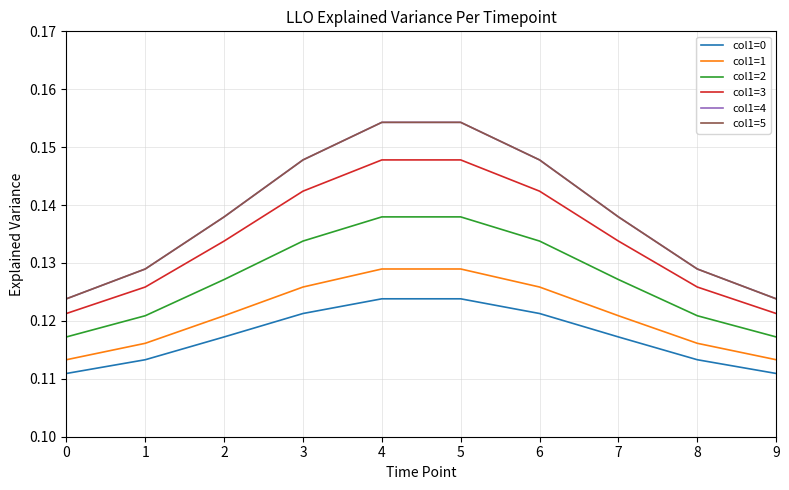

Count the col1=5 values in the range 0 to 1.

10